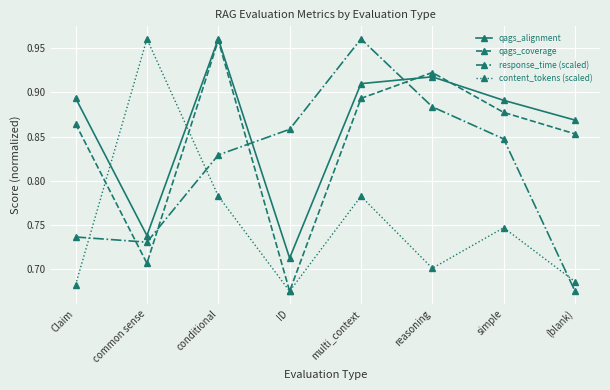

Count the qags_alignment values in the range 0 to 1.

8